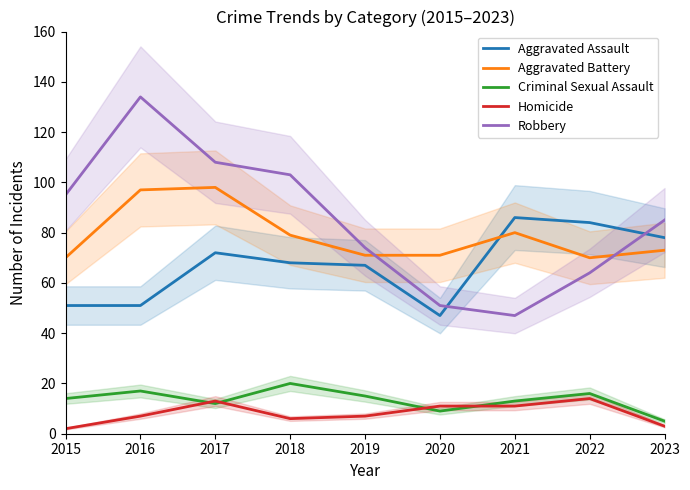

Which series changed the most between 2019 and 2021?

Robbery